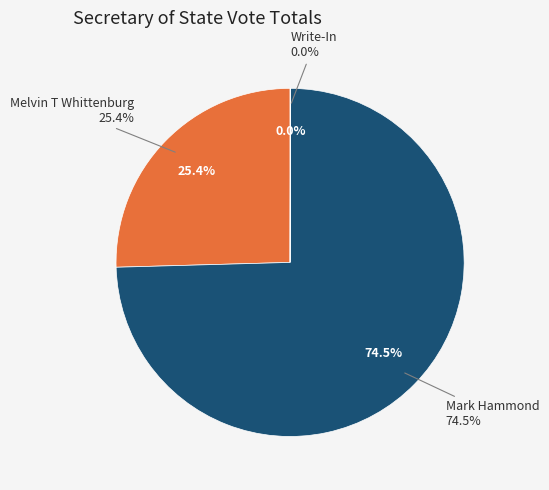

What percentage do Write-In and Mark Hammond together represent?

74.6%